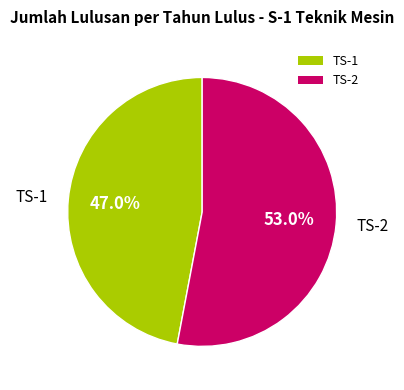

What percentage do TS-2 and TS-1 together represent?

100.0%